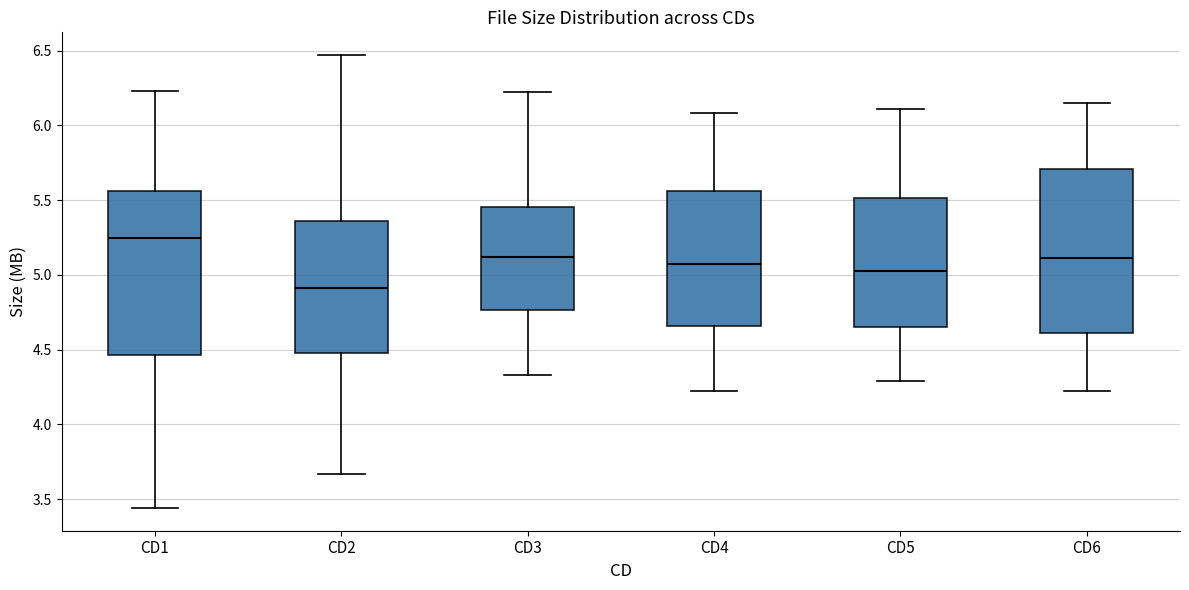

Where does the lower whisker of the box for CD6 end on the y-axis? The values are not printed on the chart, so give them approximately, as read against the axis.

4.20